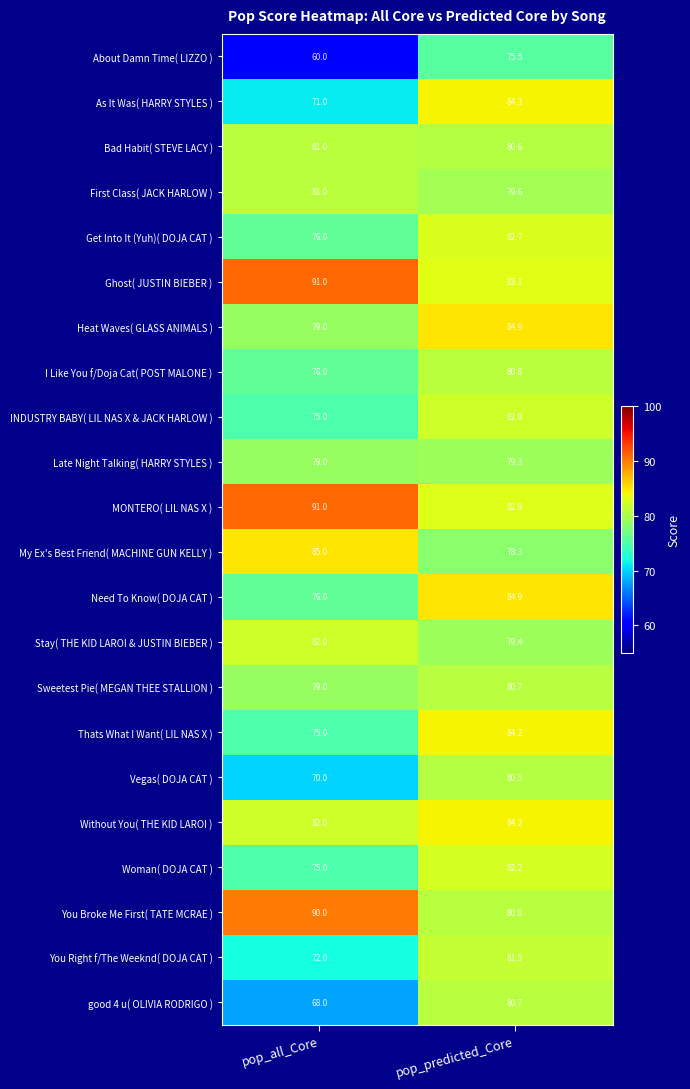

Which series changed the most between pop_all_Core and pop_predicted_Core?

About Damn Time( LIZZO )